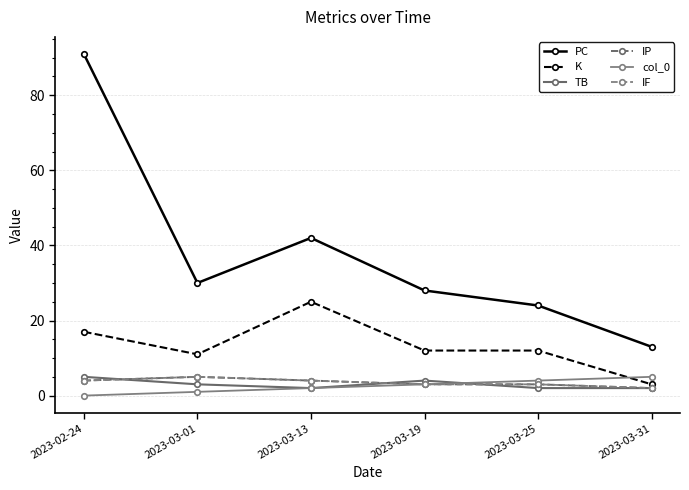

Which series has the widest spread of values?

PC